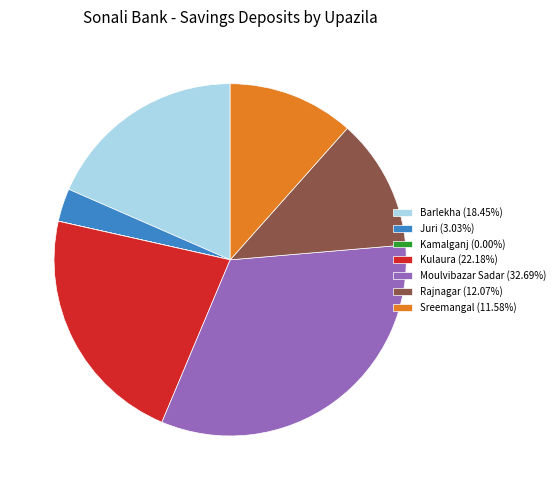

Does any single category account for the majority?

No